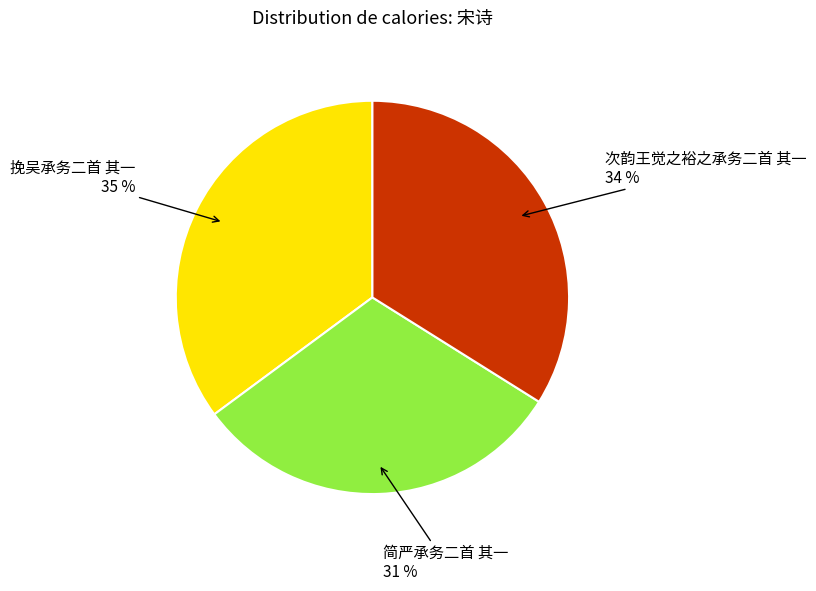

Which has a higher value, 挽吴承务二首 其一 or 简严承务二首 其一?

挽吴承务二首 其一